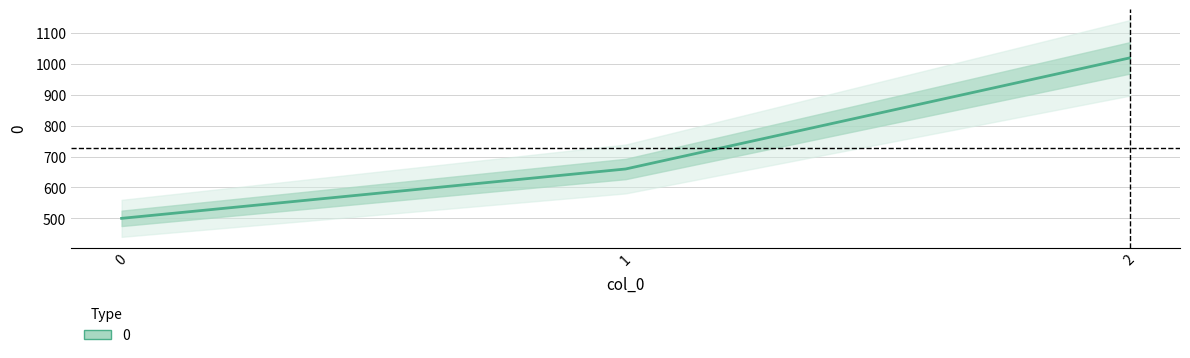

Count the values in the range 500 to 1020.

3